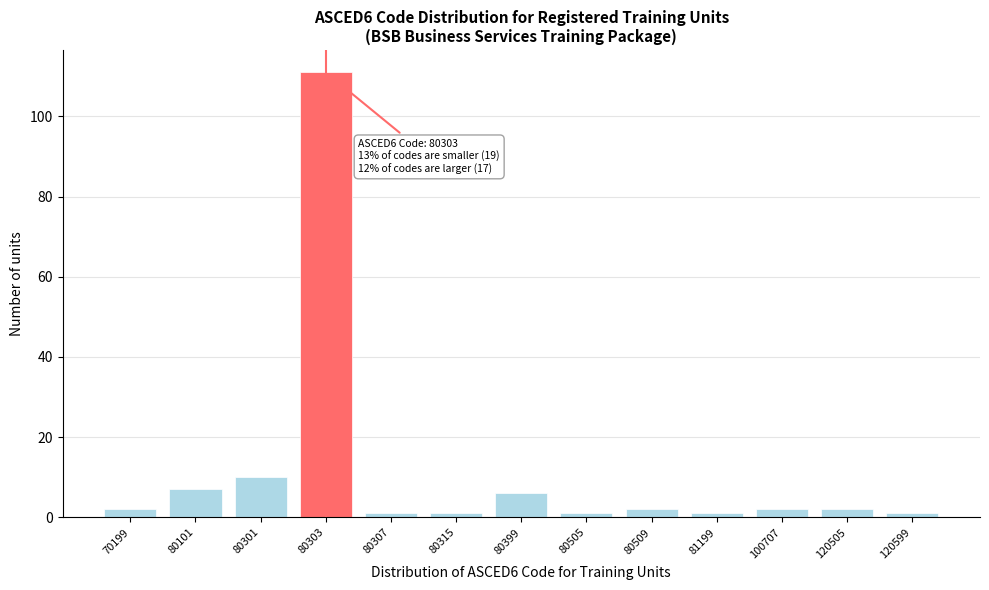

Reading left to right, list all the values displayed in this chart.

2	7	10	111	1	1	6	1	2	1	2	2	1